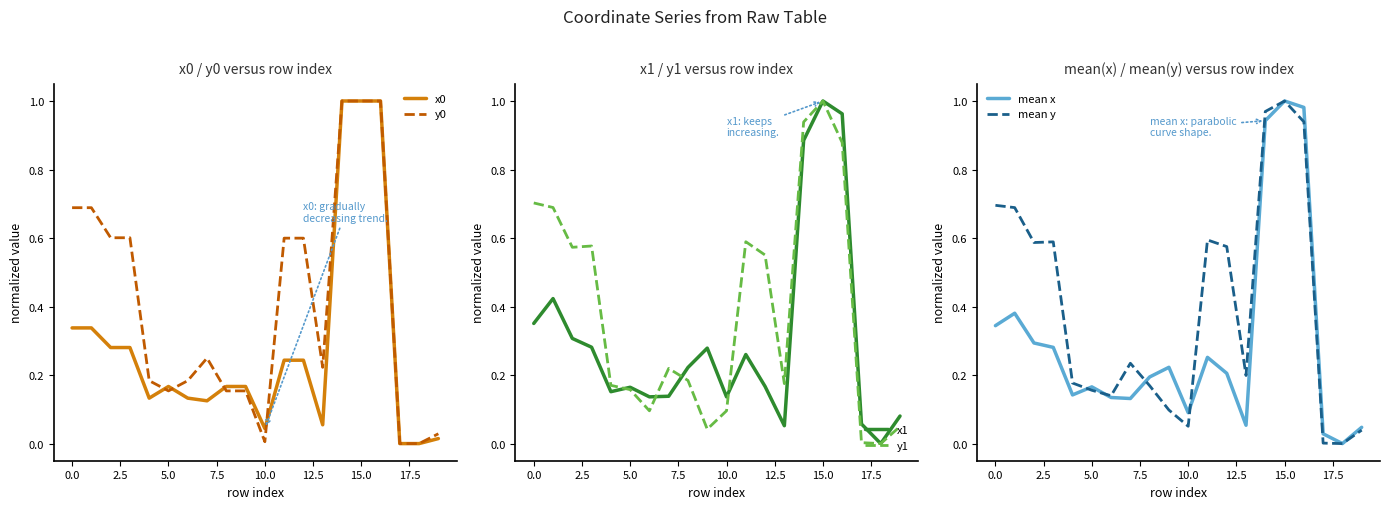

Which series has the largest range (max minus min)?

x0